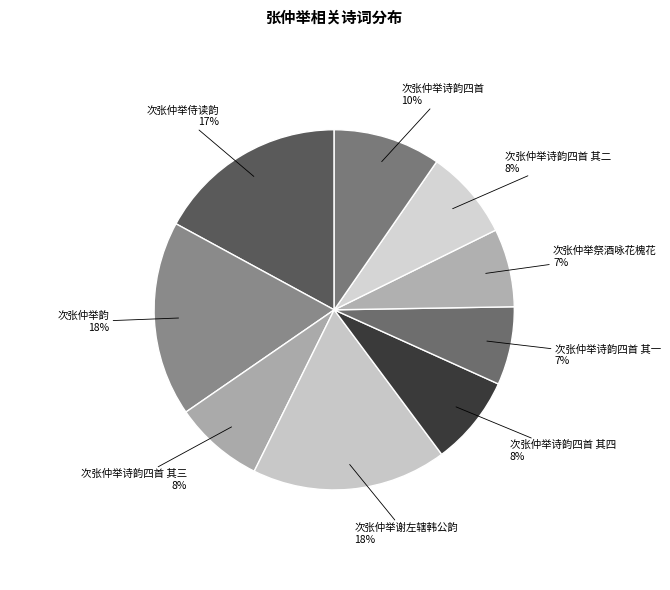

Is there a majority slice in this chart?

No